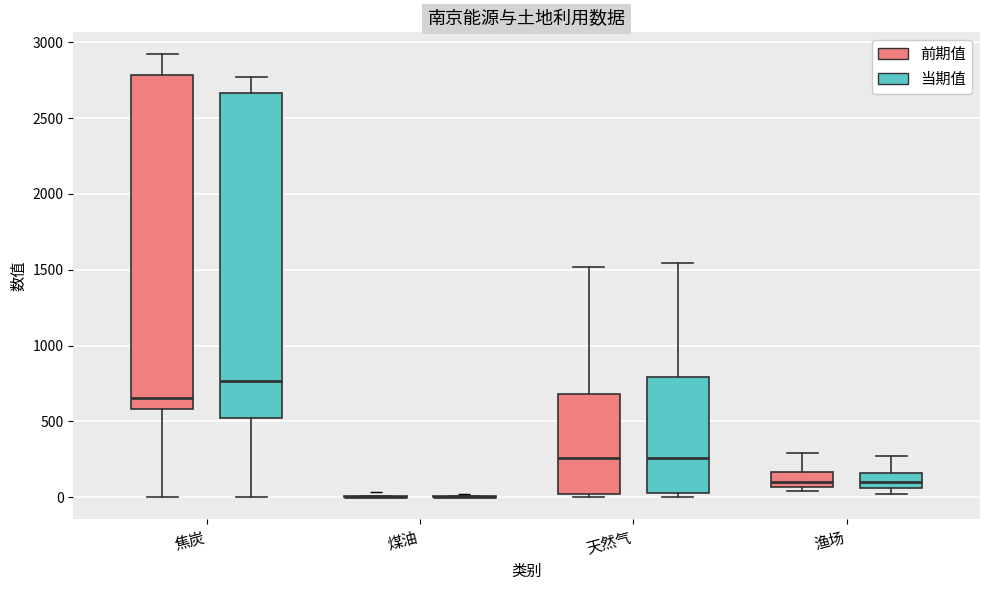

Reading left to right, transcribe this box plot: for each box, give where its median line is, the range the box spans, and where its two whiskers end, as read against the y-axis. The values are not printed on the chart, so give them approximately, as read against the axis.

焦炭 (前期值): median 650, box 600 to 2800, whiskers 0 to 2900
焦炭 (当期值): median 750, box 500 to 2650, whiskers 0 to 2750
煤油 (前期值): box collapsed to a line at 0, whiskers 0 to 0
煤油 (当期值): box collapsed to a line at 0, whiskers 0 to 0
天然气 (前期值): median 250, box 0 to 700, whiskers 0 (just below the box's lower edge) to 1500
天然气 (当期值): median 250, box 50 to 800, whiskers 0 to 1550
渔场 (前期值): median 100, box 50 to 150, whiskers 50 (just below the box's lower edge) to 300
渔场 (当期值): median 100, box 50 to 150, whiskers 0 to 250